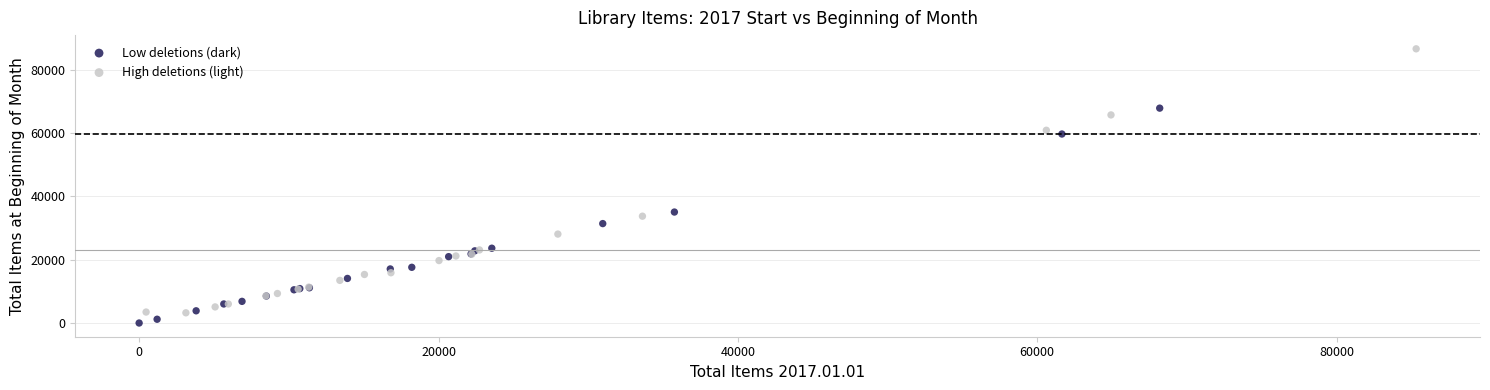

Which series has the widest spread of Y values?

High deletions (light)